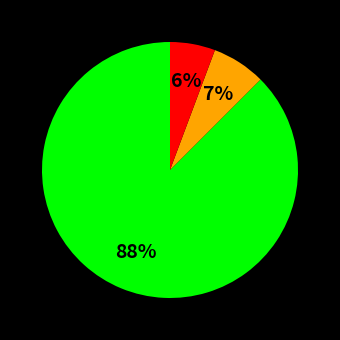

To the nearest percent, what is the average slice percentage?

33%